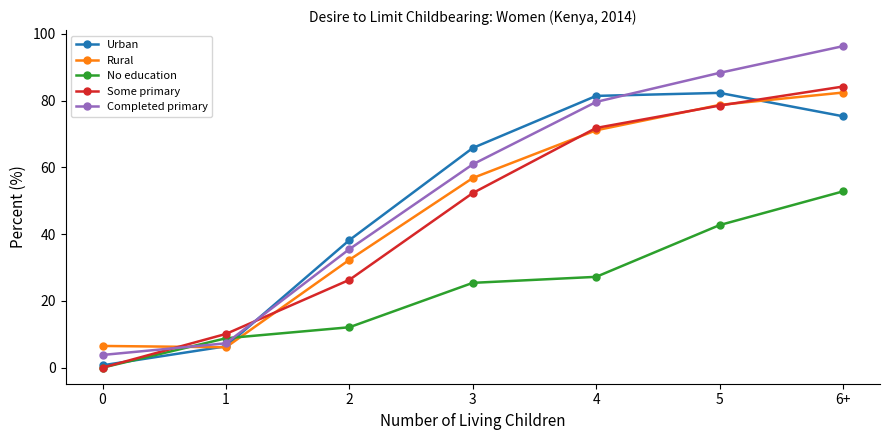

What is the minimum value for Urban?

0.7